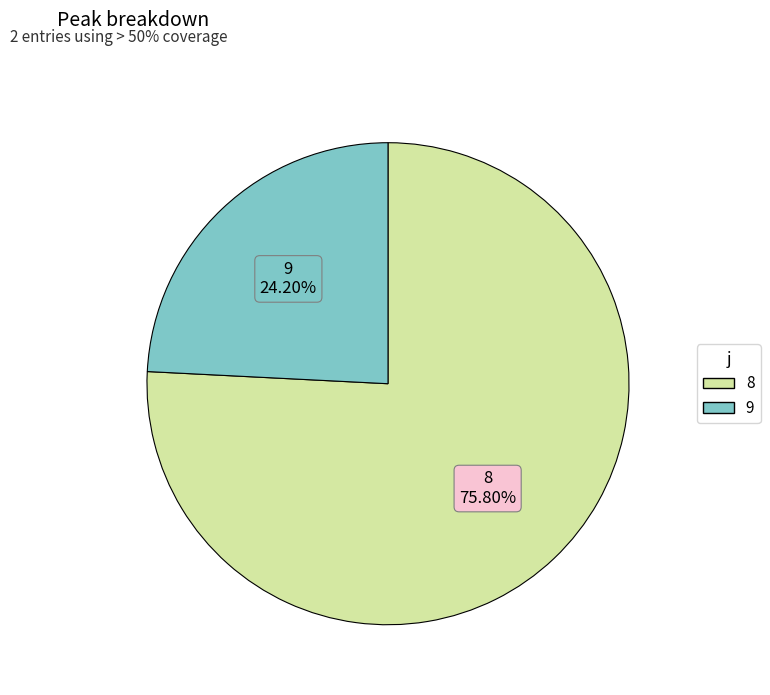

What is the ratio of the value at 9 to the value at 8?

0.3